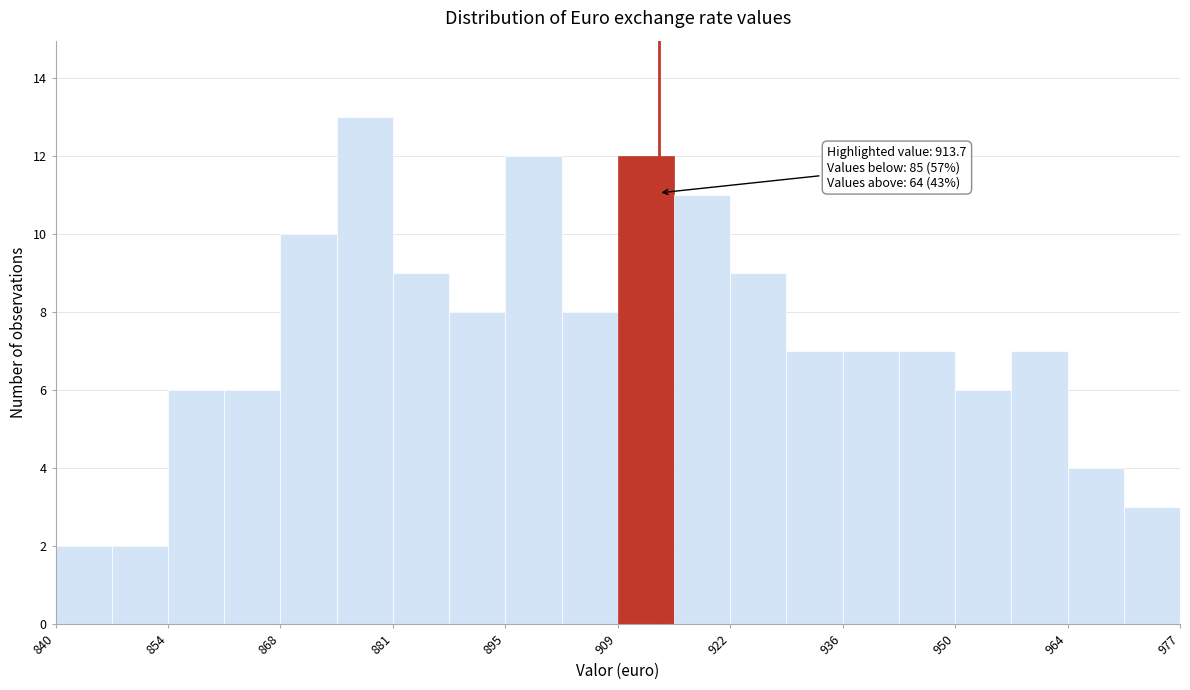

Around what value on the x-axis is the tallest bar? Give the approximate position of its centre, as read against the axis.

878